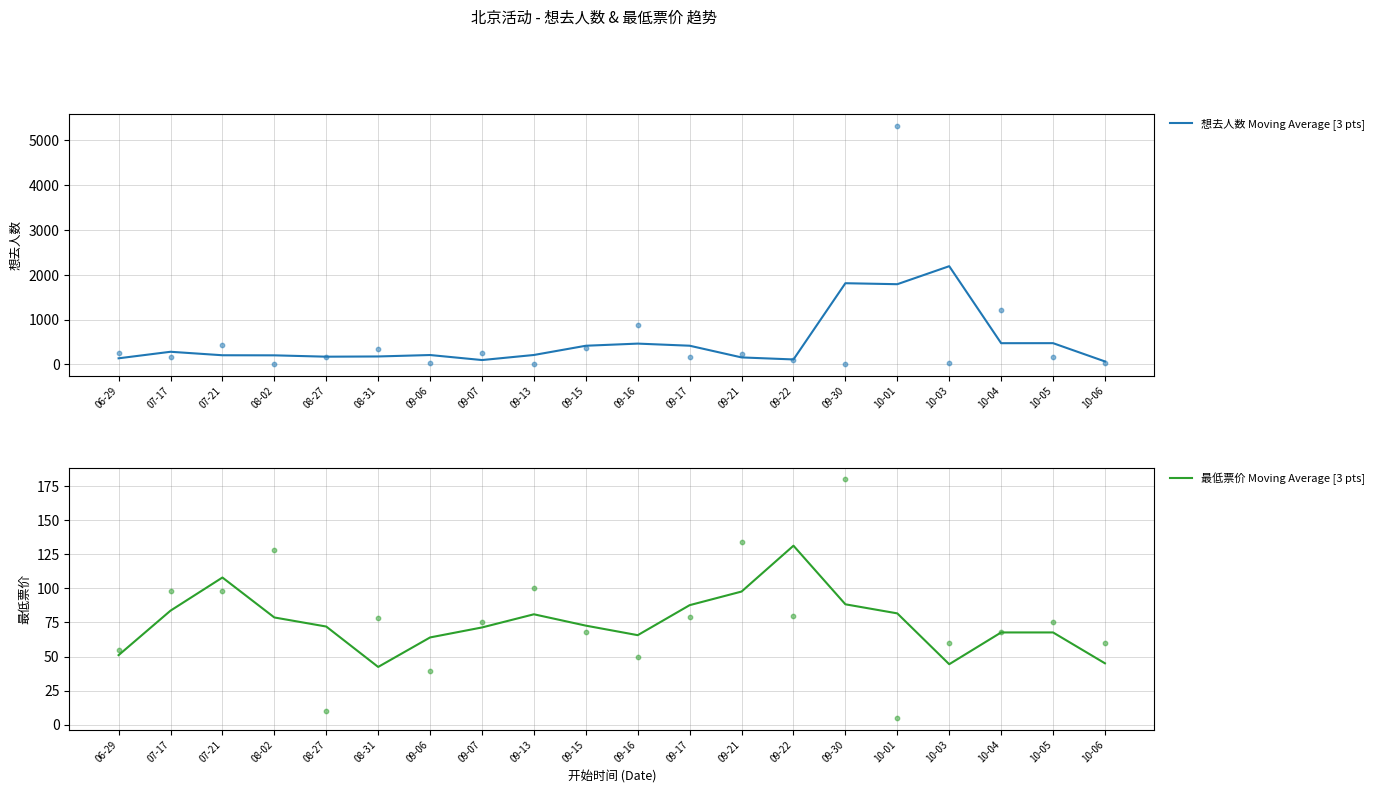

Is the value of 最低票价 Moving Average [3 pts] at 08-27 greater than the value of 想去人数 Moving Average [3 pts] at 08-31?

No